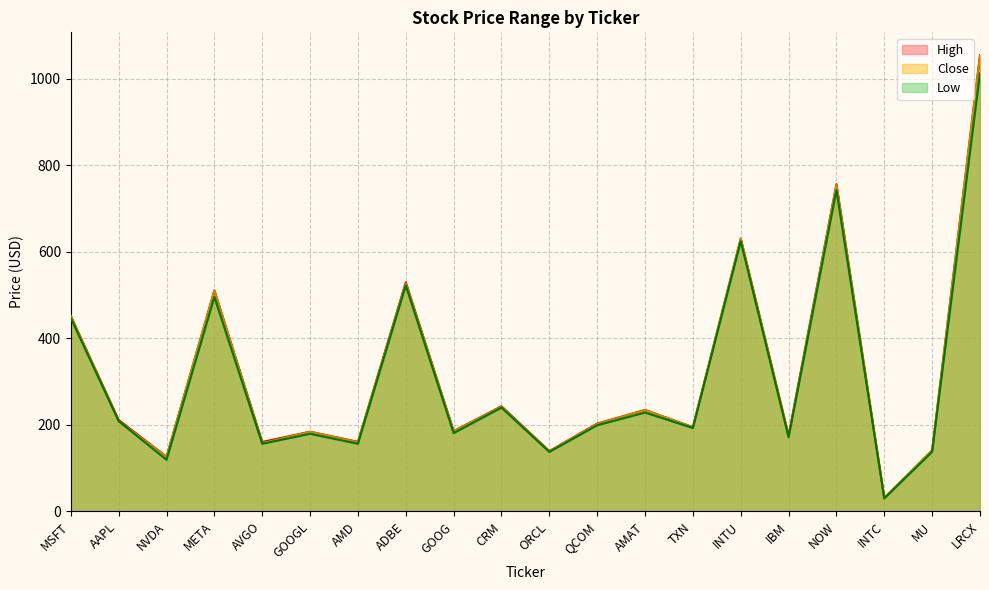

At how many categories does at least one series exceed 114?

19